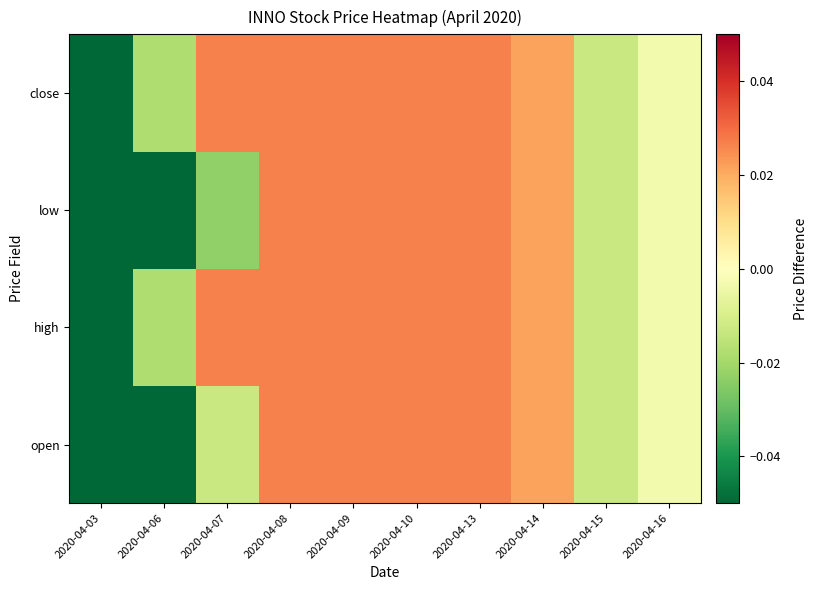

What is the minimum value shown in the chart?

-0.1